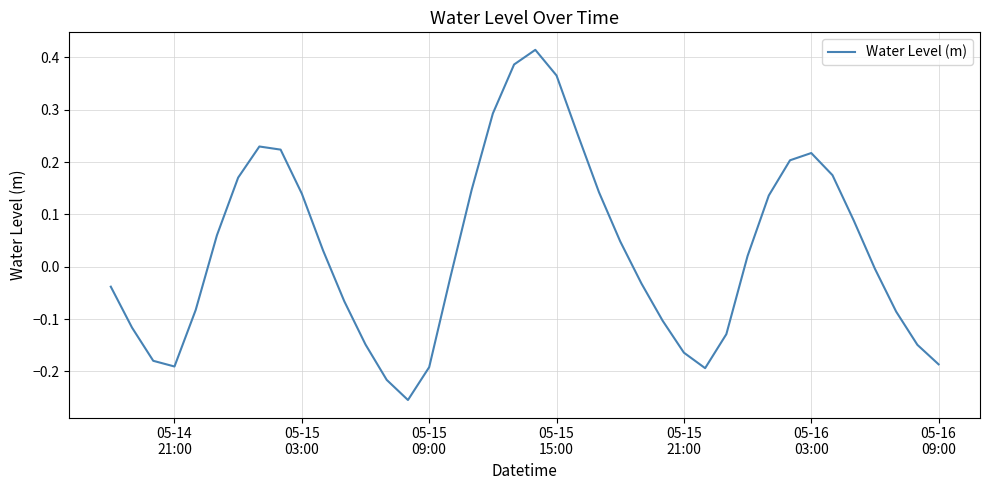

What is the difference between the maximum and minimum values?

0.7